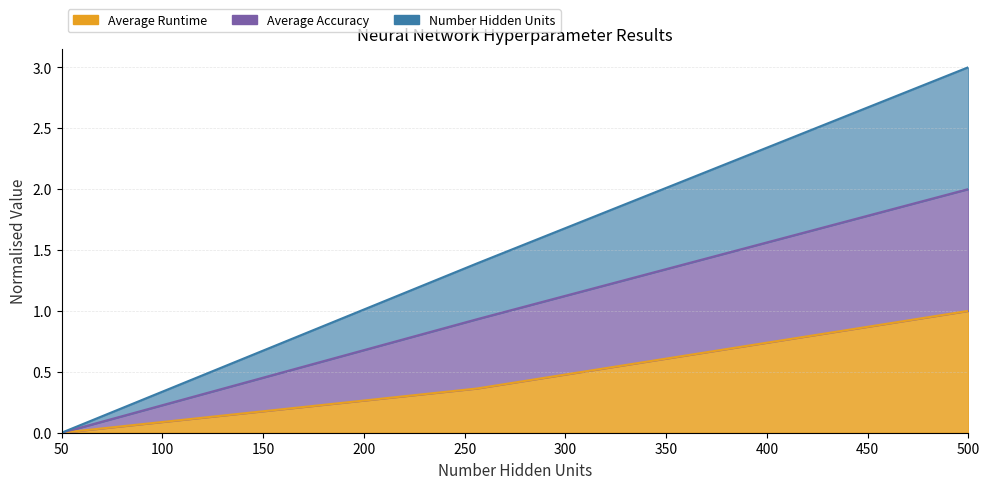

Between 50 and 256, which is larger?

256